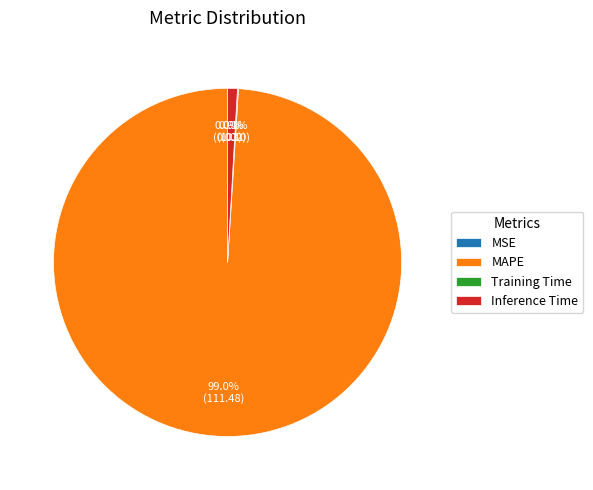

What percentage is NOT represented by Inference Time?

99.1%